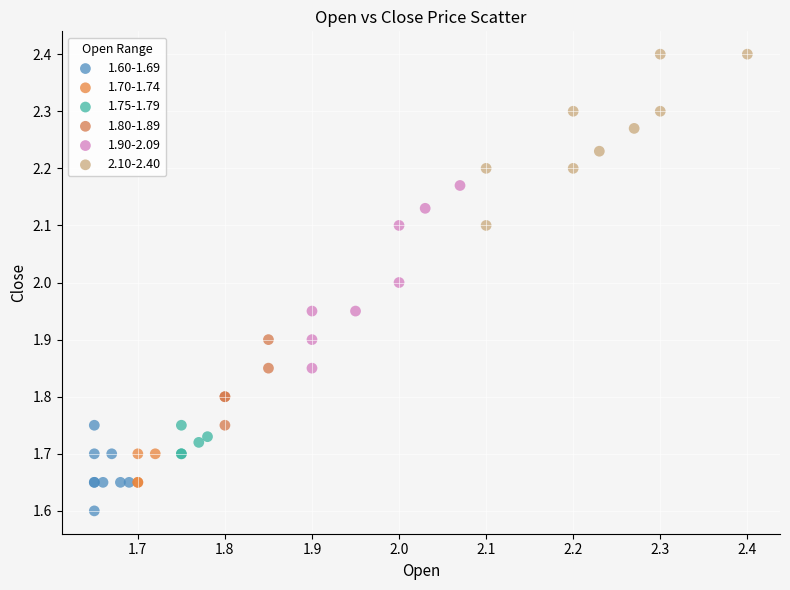

What are all the series names shown in the legend?

1.60-1.69, 1.70-1.74, 1.75-1.79, 1.80-1.89, 1.90-2.09, 2.10-2.40